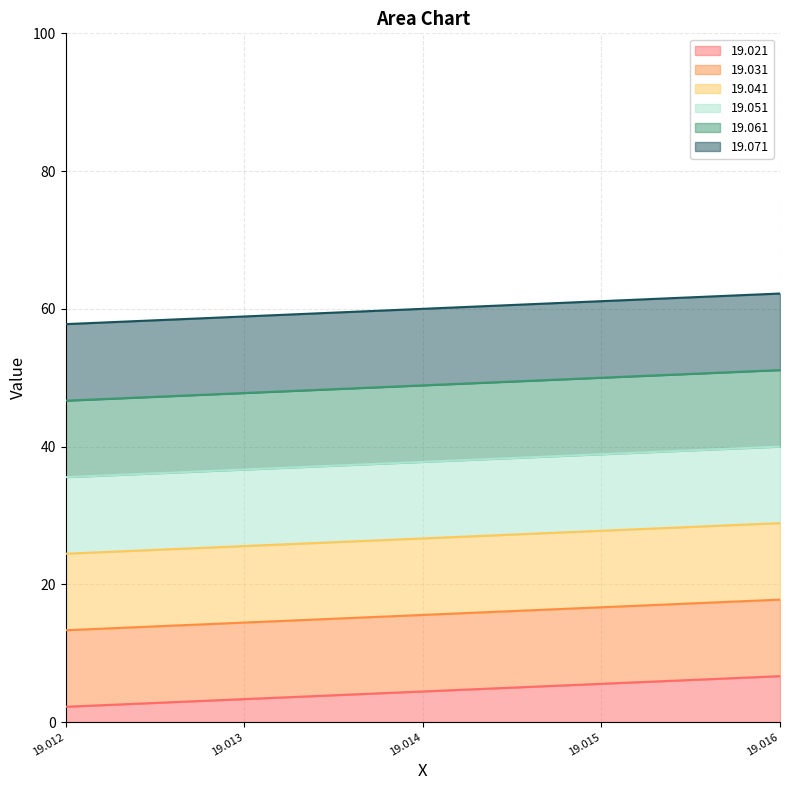

Does the chart display data point markers on the line(s)?

No